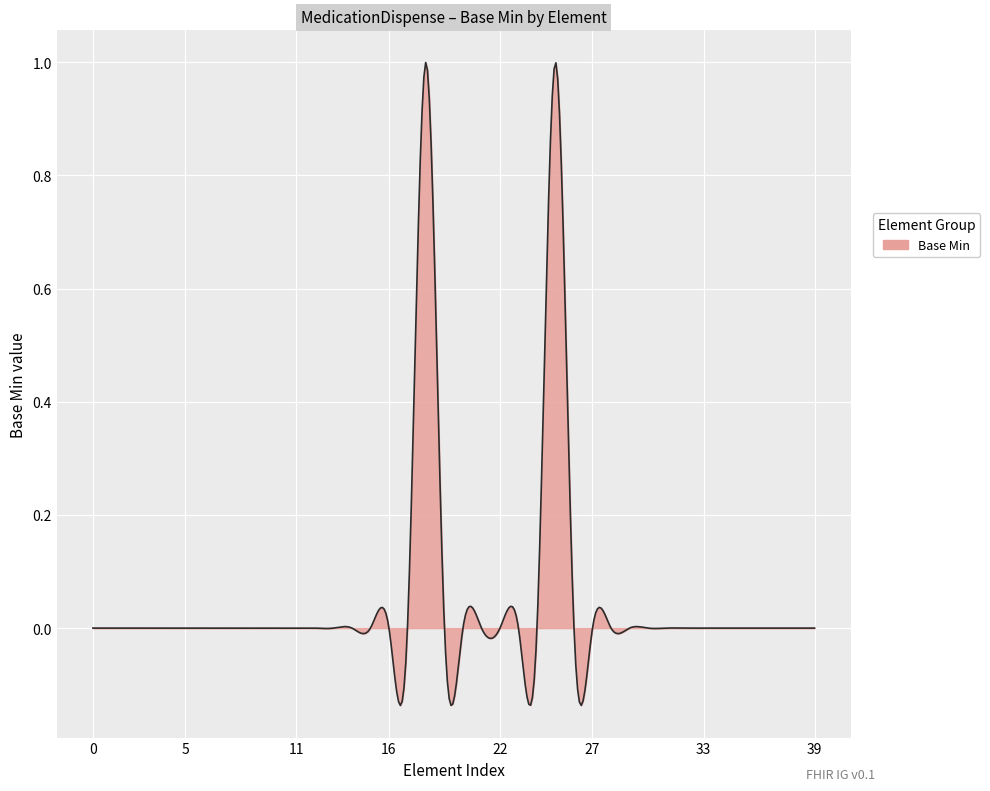

What is the difference between the maximum and minimum values?

1.1